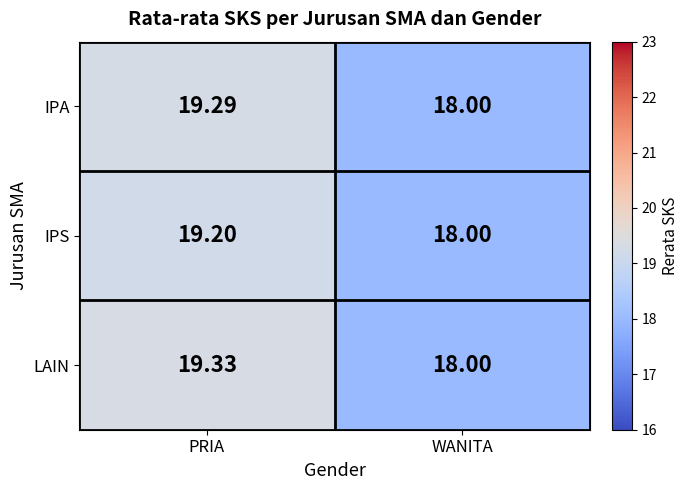

Which label corresponds to the largest value in the chart?

PRIA